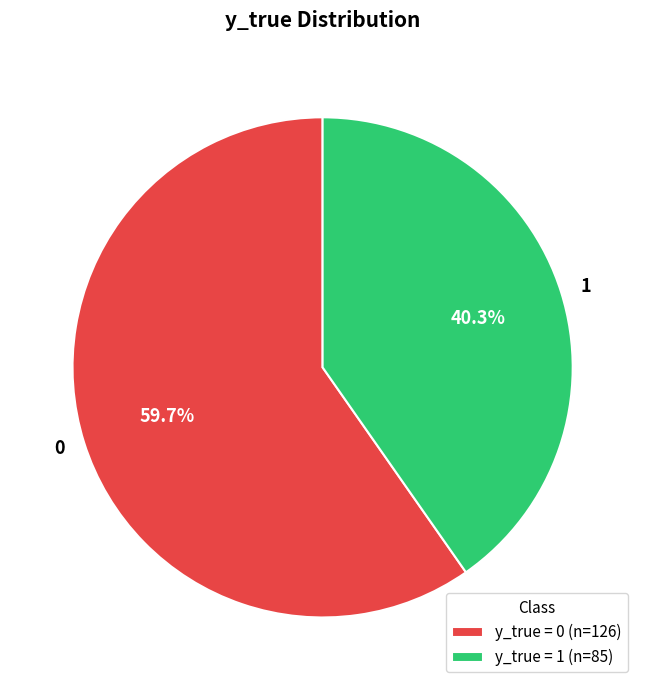

True or false: 0 accounts for 54% of the total.

False